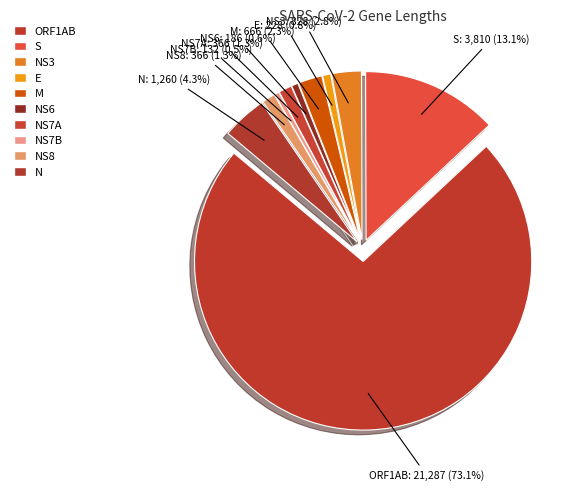

Approximately how many times larger is the value at NS8 compared to N?

0.3